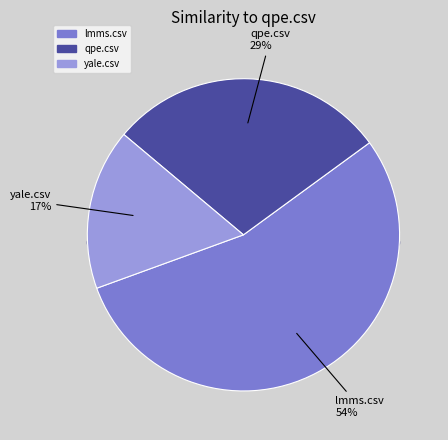

Is there a majority slice in this chart?

Yes